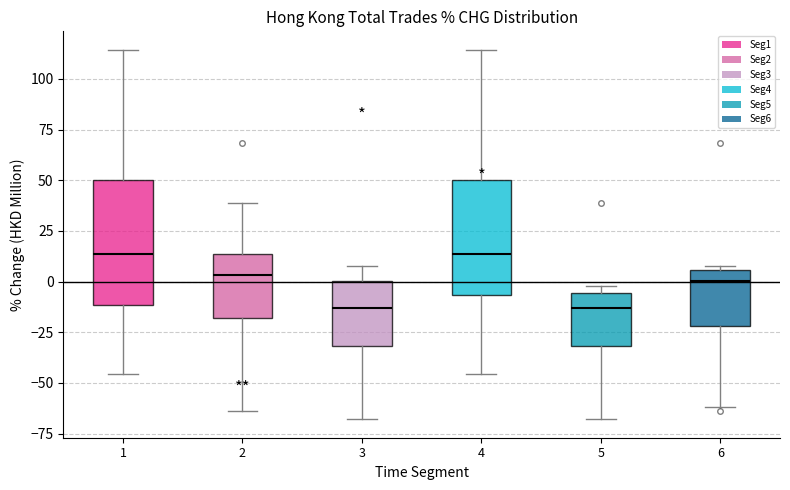

Reading left to right, read every box against the y-axis: the position of its median line, the range the box covers, and the ends of its whiskers. The values are not printed on the chart, so give them approximately, as read against the axis.

1: median 15, box -10 to 50, whiskers -45 to 115
2: median 5, box -20 to 15, whiskers -65 to 40
3: median -15, box -30 to 0, whiskers -70 to 5
4: median 15, box -5 to 50, whiskers -45 to 115
5: median -15, box -30 to -5, whiskers -70 to 0
6: median 0, box -20 to 5, whiskers -60 to 5 (just above the box's upper edge)